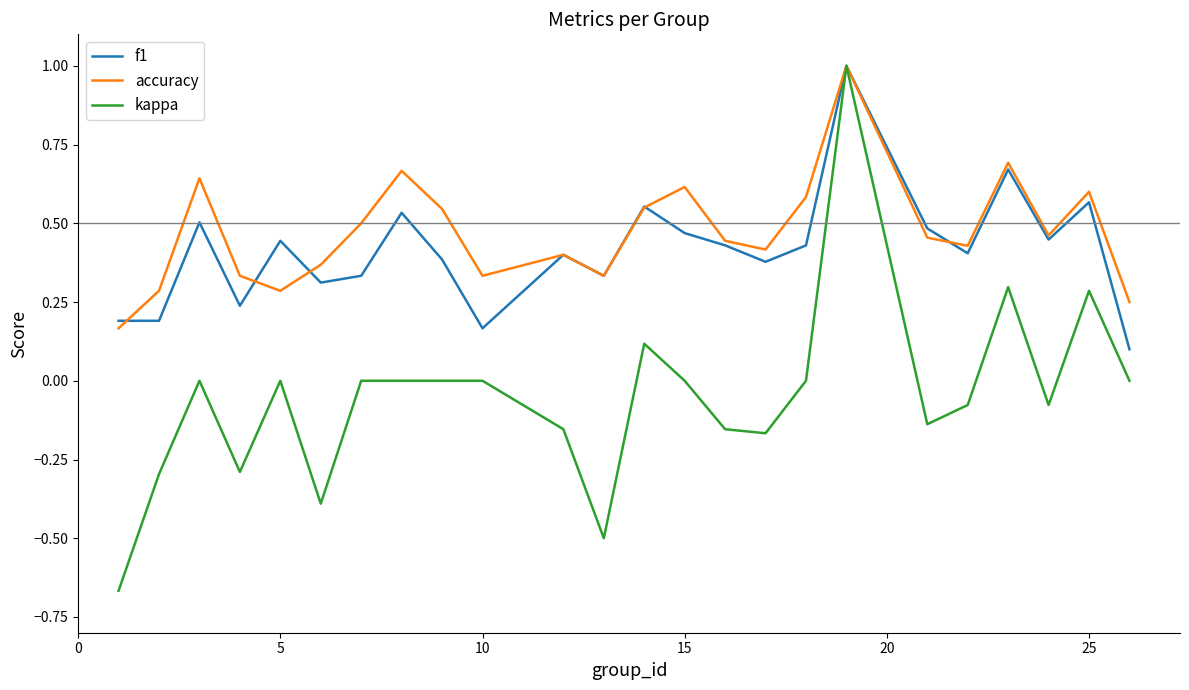

What are all the series names shown in the legend?

f1, accuracy, kappa